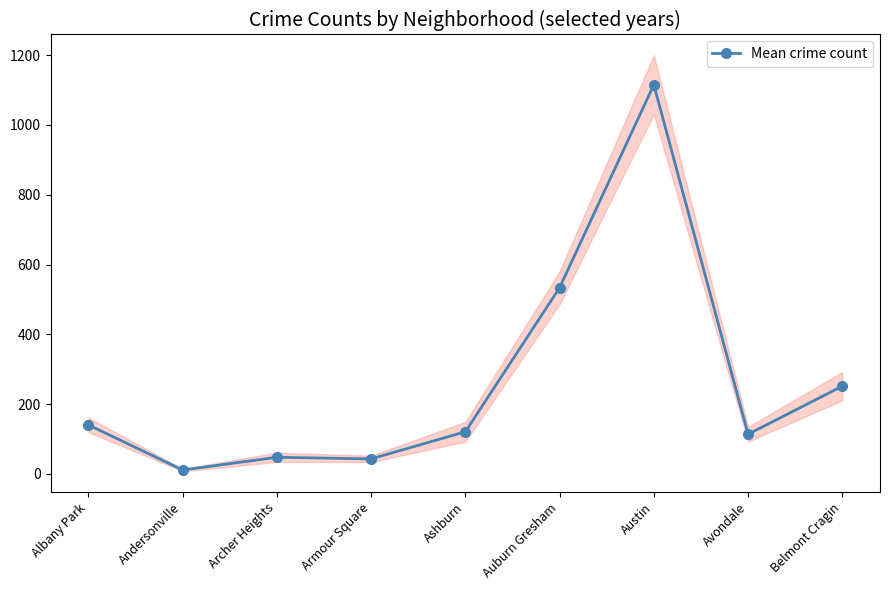

What is the minimum value shown in the chart?

11.2